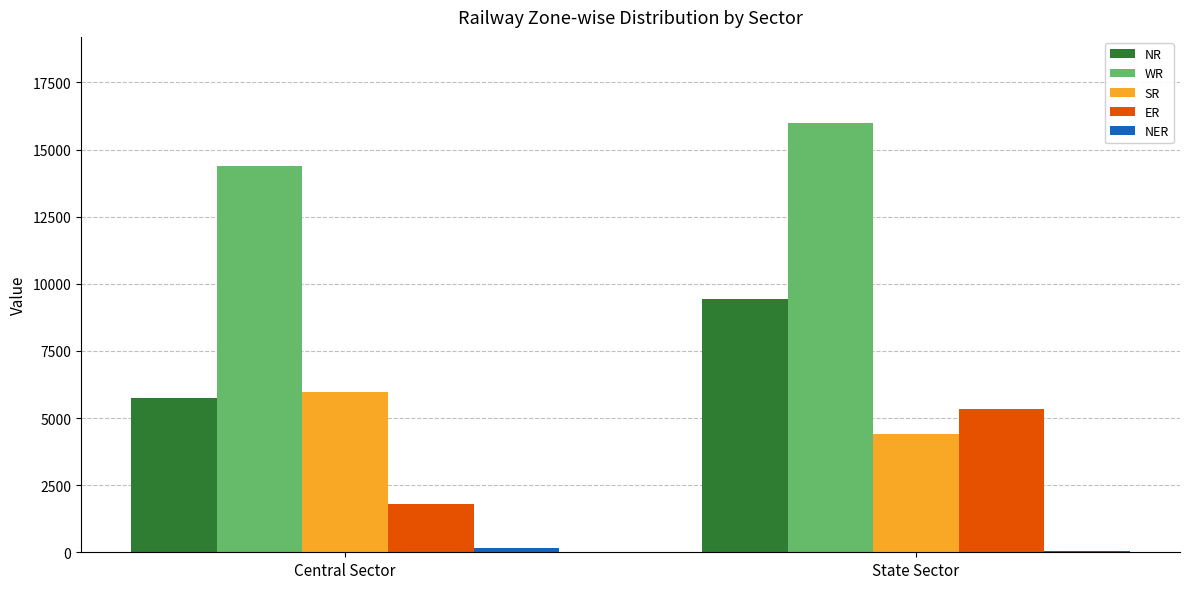

Is the value of SR at State Sector greater than the value of WR at State Sector?

No